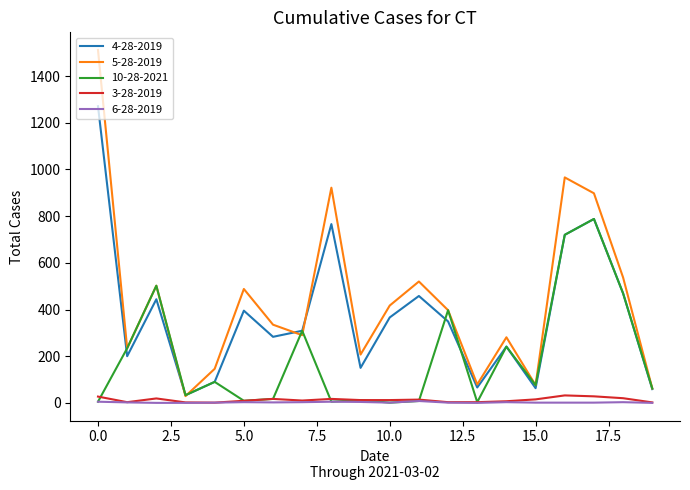

How many lines are shown in the chart?

5